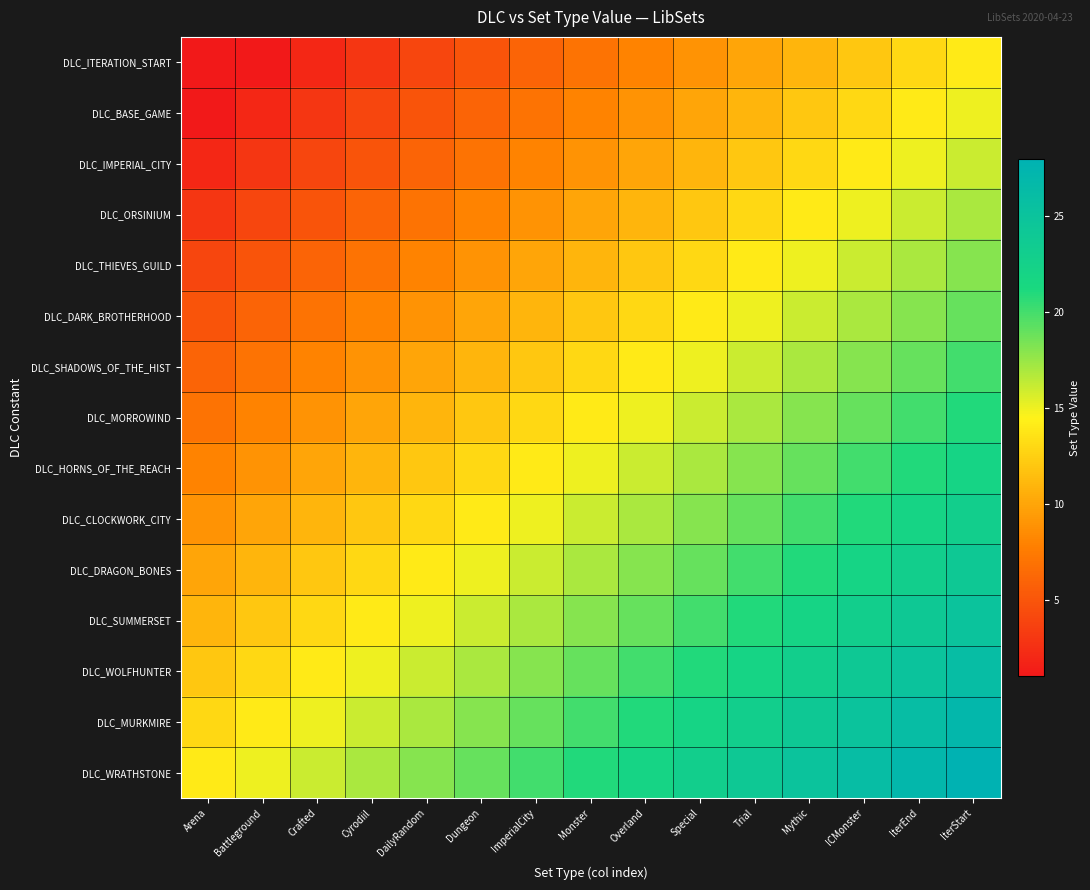

Which label corresponds to the largest value in the chart?

IterStart